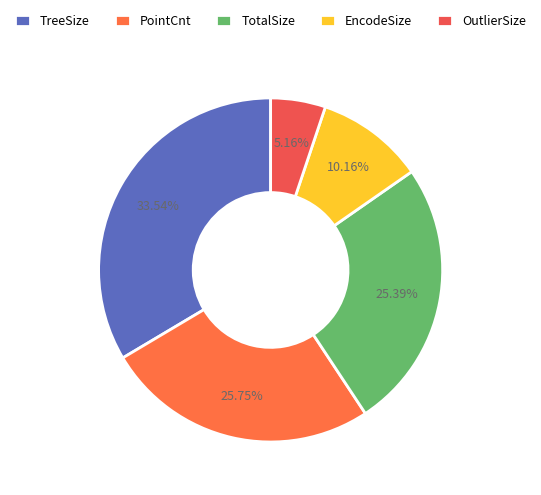

What is the smallest slice in the pie chart?

OutlierSize